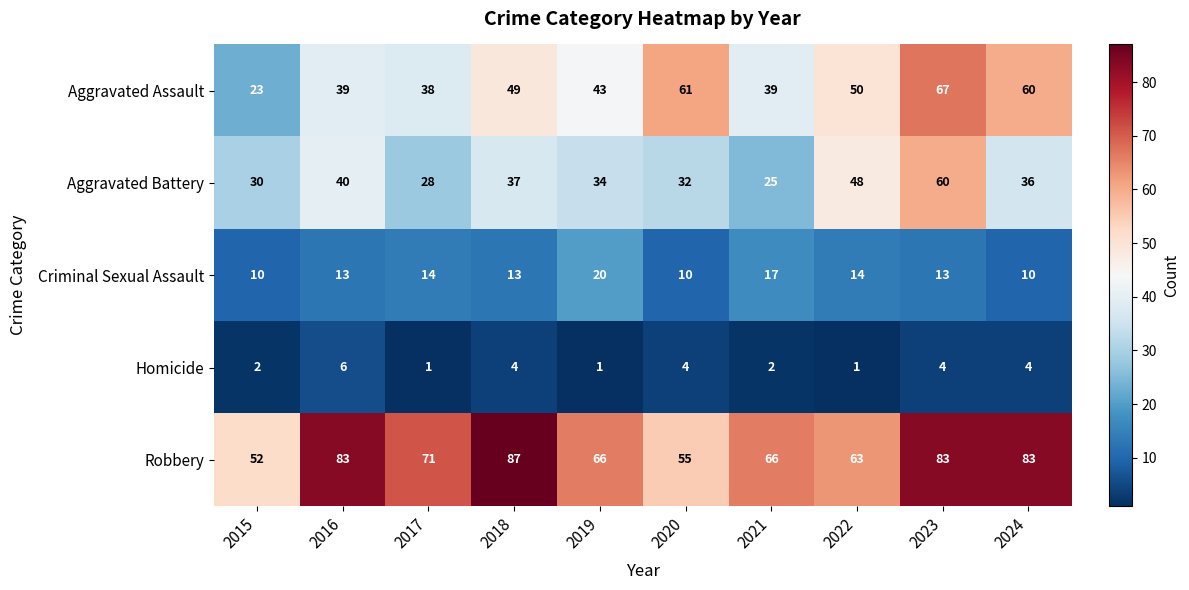

What is the highest value of the Robbery series?

87